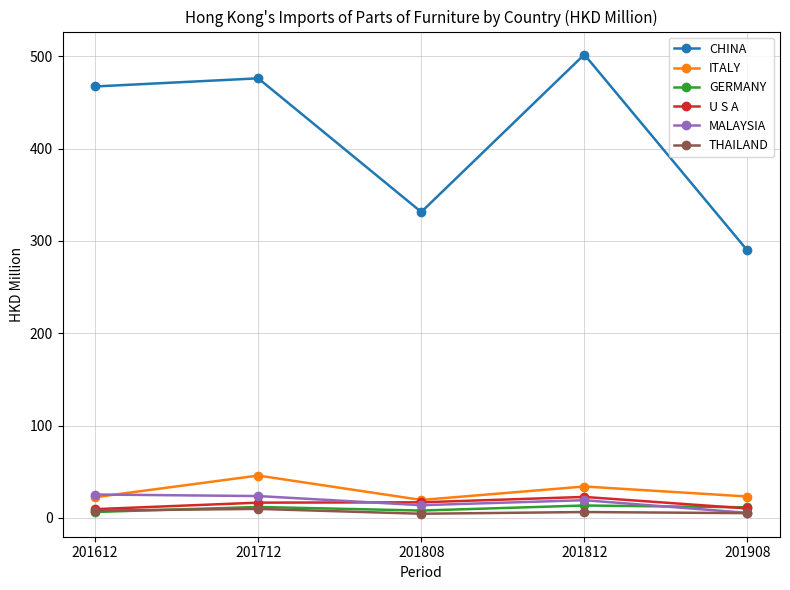

Is it true that U S A equals 16.8 at 201808?

True